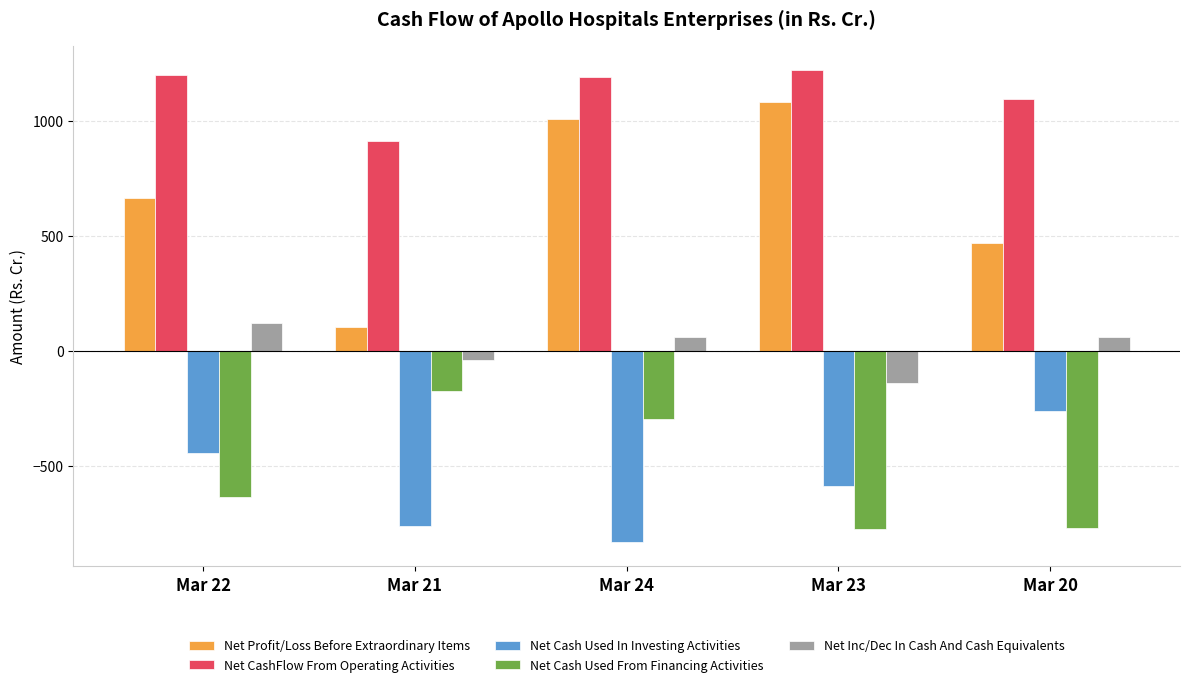

What are all the series names shown in the legend?

Net Profit/Loss Before Extraordinary Items, Net CashFlow From Operating Activities, Net Cash Used In Investing Activities, Net Cash Used From Financing Activities, Net Inc/Dec In Cash And Cash Equivalents